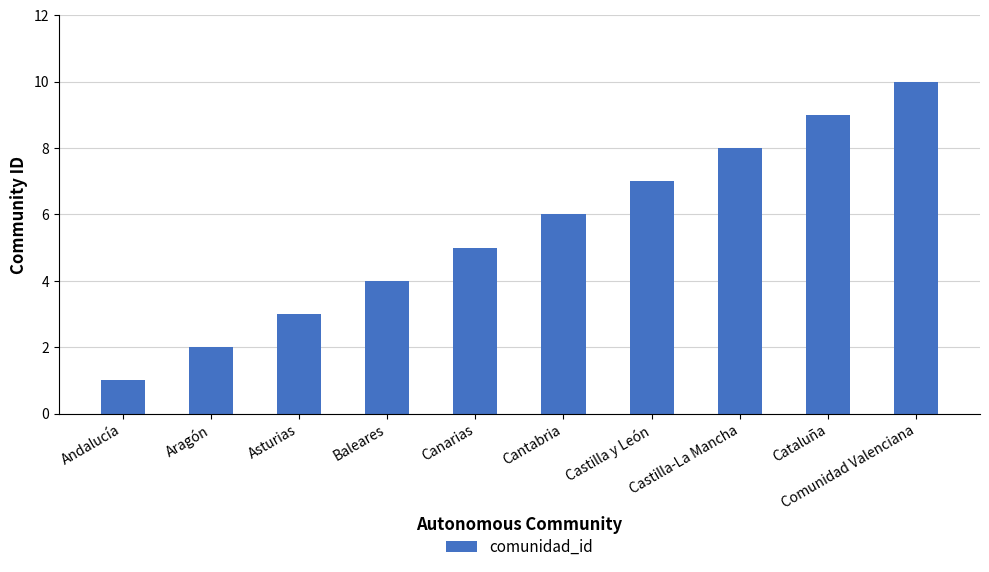

What is the label of the 9th bar from the right?

Aragón